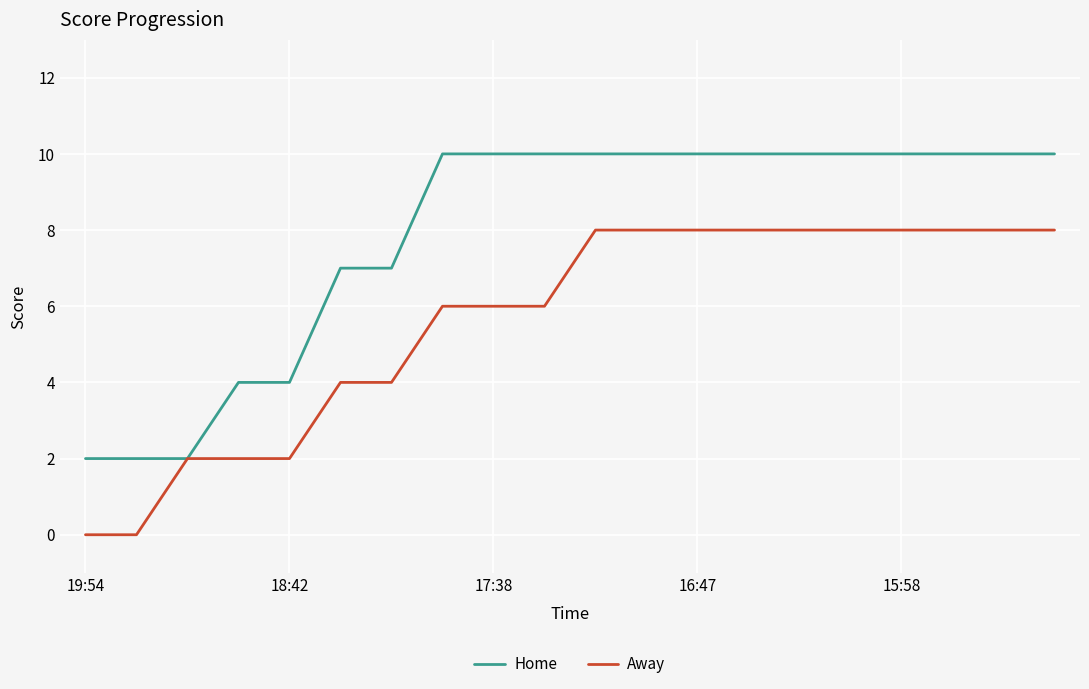

What is the maximum value shown in the chart?

10